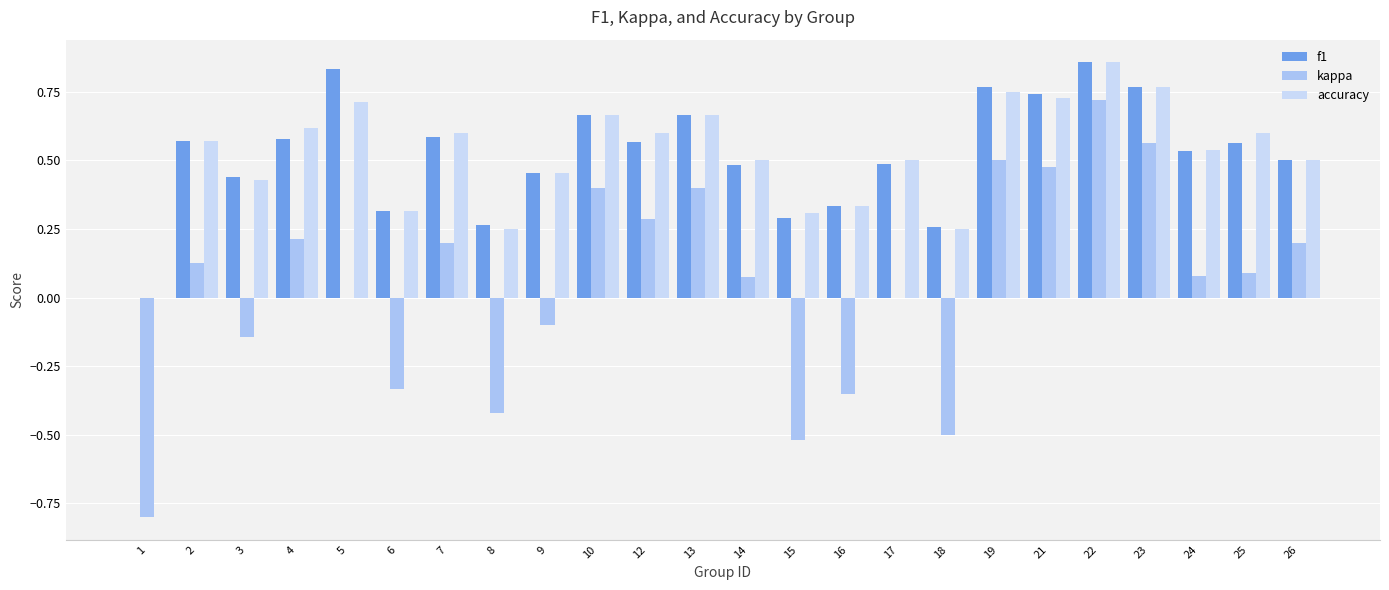

The value of kappa at 26 is 0.1. True or false?

False